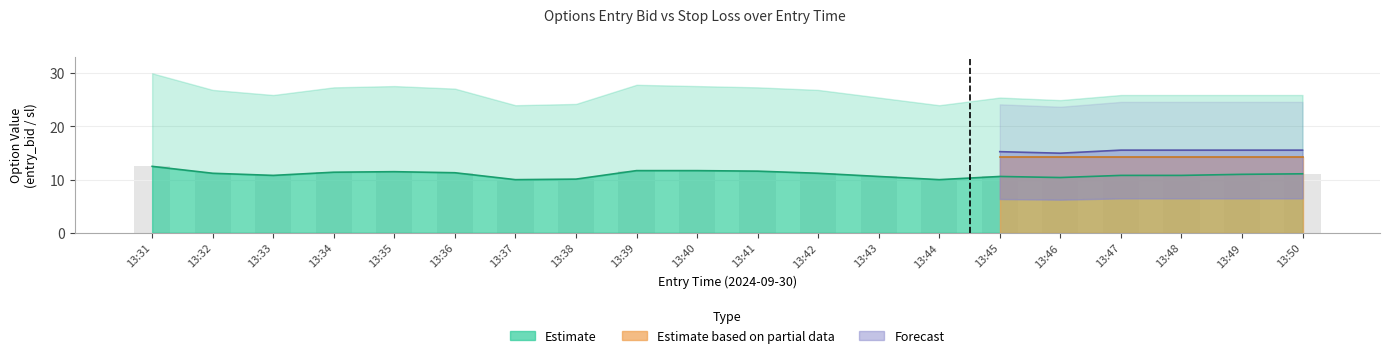

Where does the entry_bid series first go above 11?

13:31